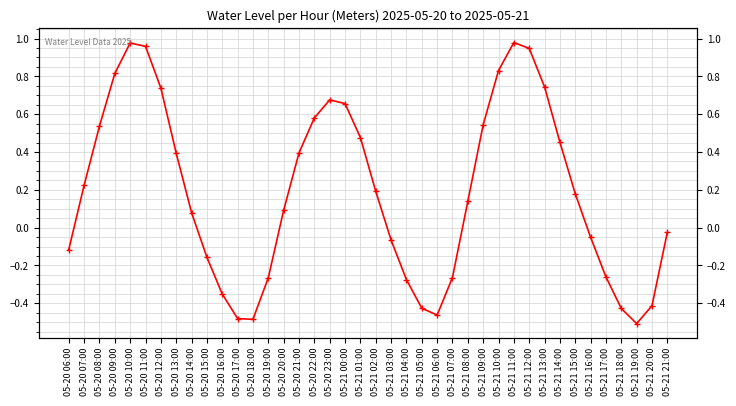

What is the greatest value displayed?

1.0